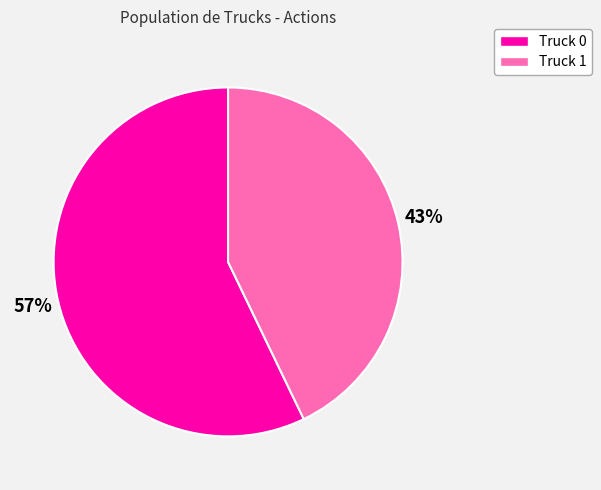

To the nearest percent, what is the difference between the Truck 0 and Truck 1 slice percentages?

14%